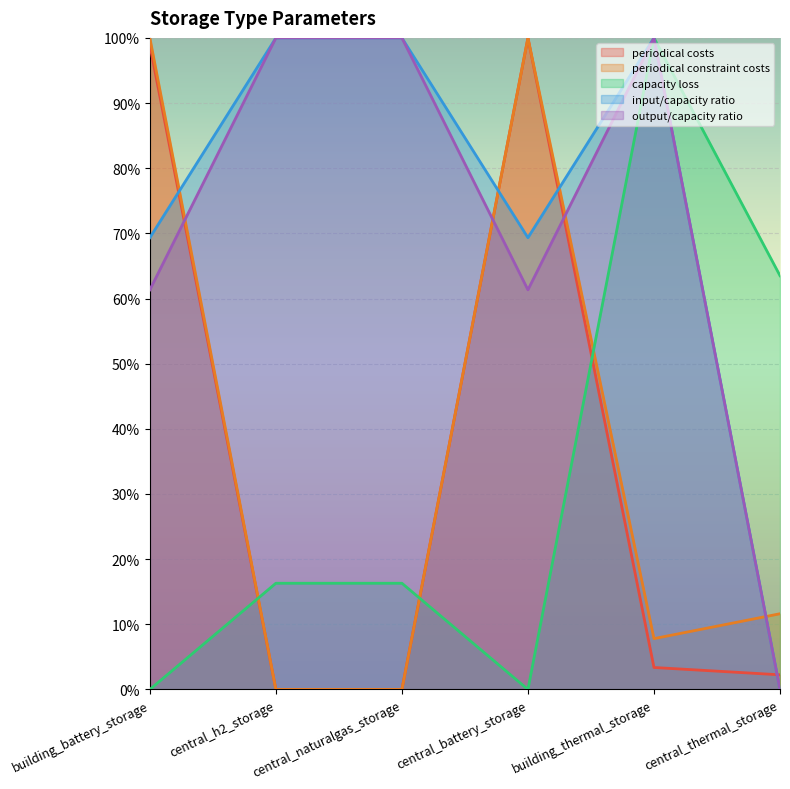

How many times do periodical constraint costs and capacity loss cross each other?

3